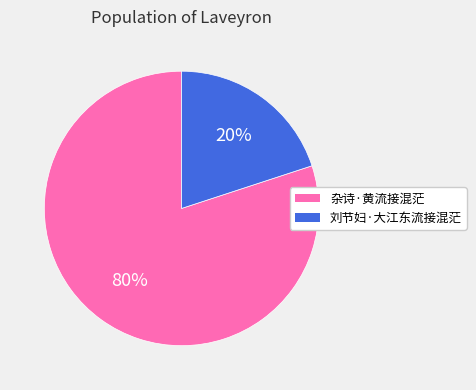

What is the largest slice in the pie chart?

杂诗·黄流接混茫